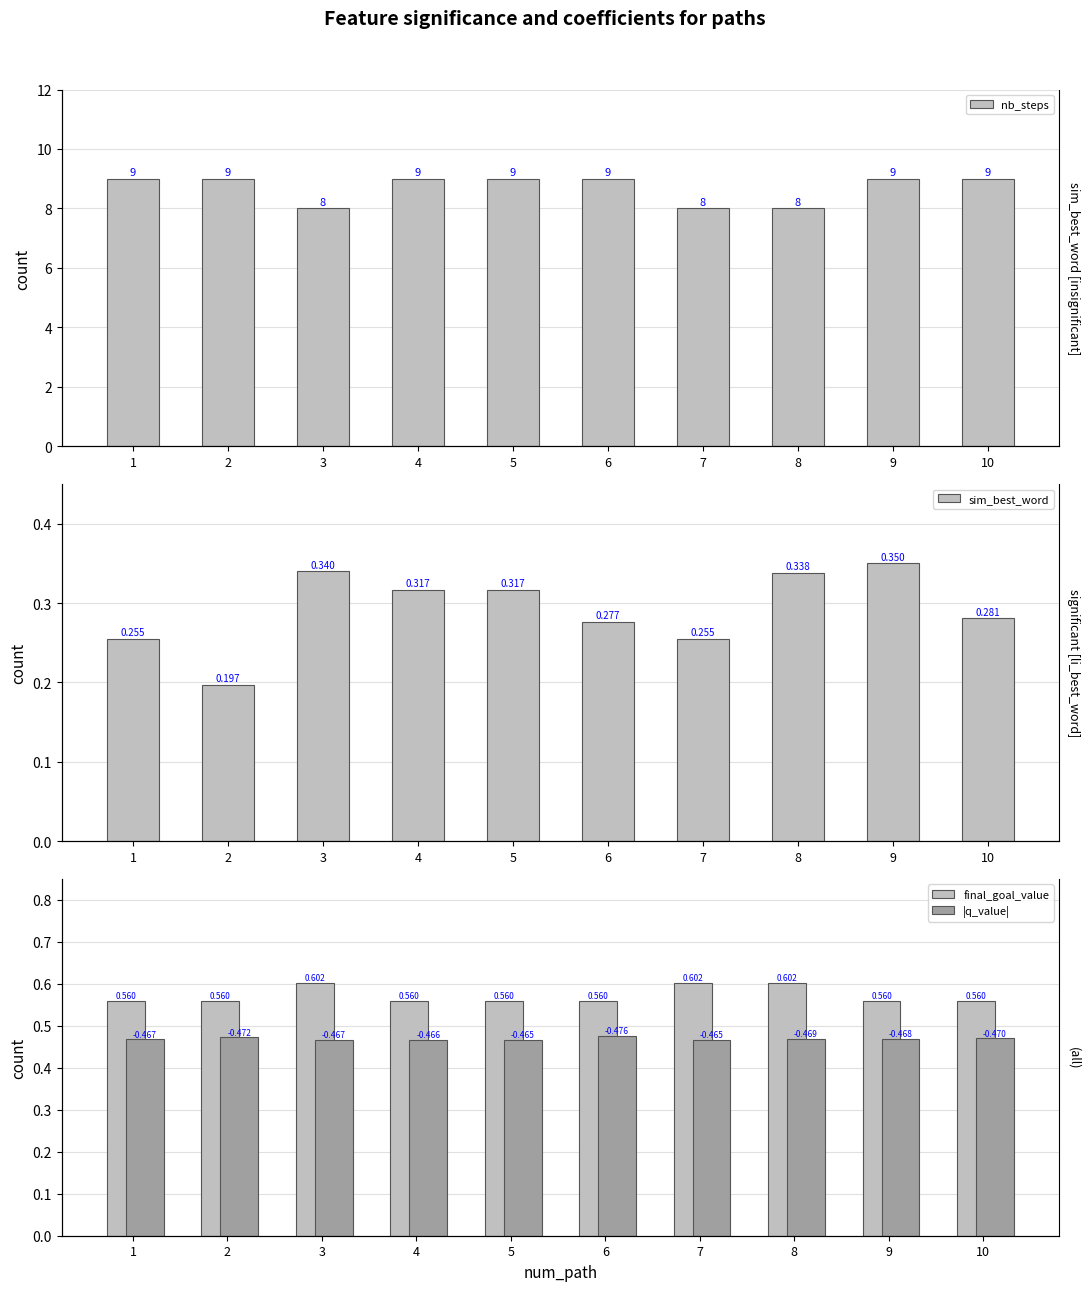

Count the final_goal_value values in the range 0 to 1.

10